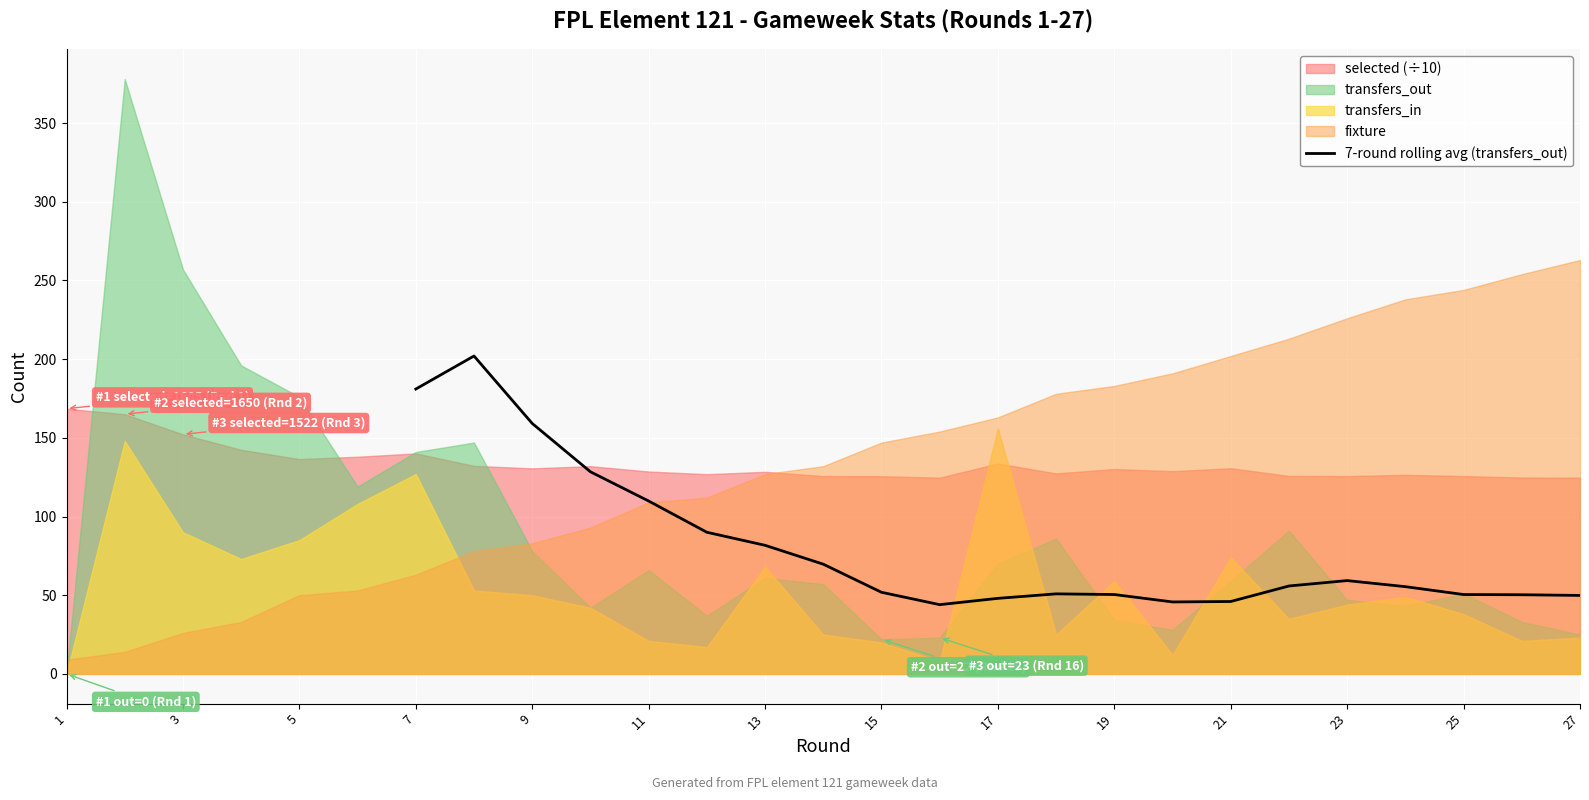

The 7-round rolling avg (transfers_out) series shows 81.7 at 13. True or false?

True